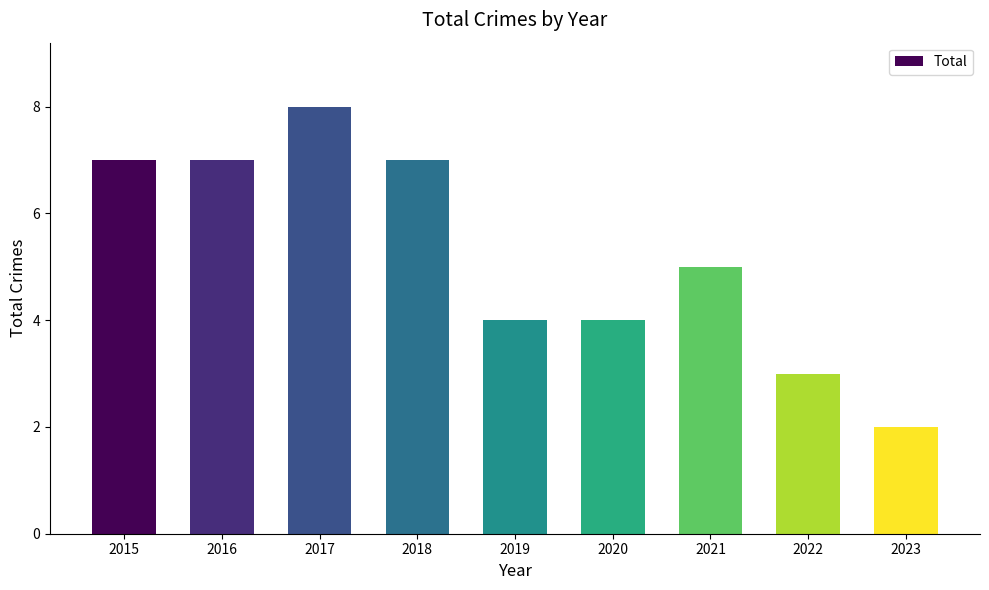

The chart shows a value of 4 at 2015. True or false?

False